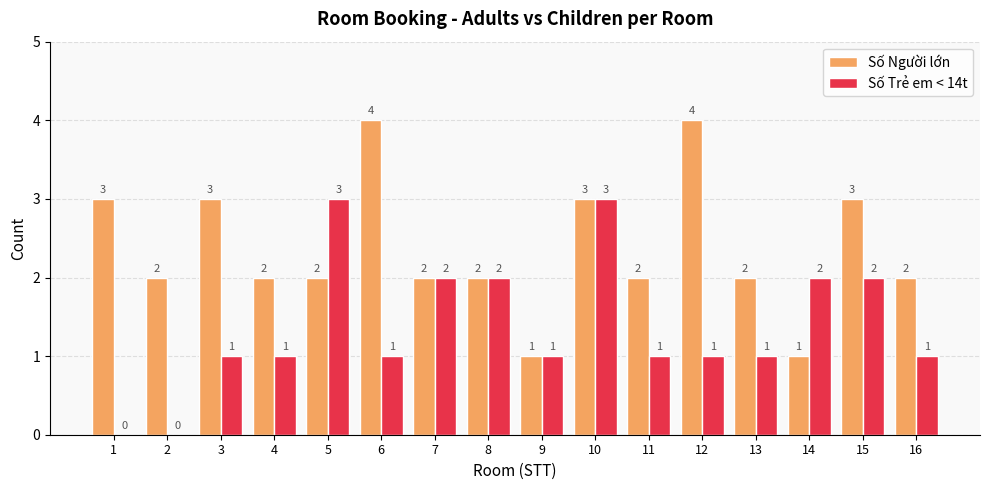

What is the sum of the Số Người lớn values at 6 and 1?

7